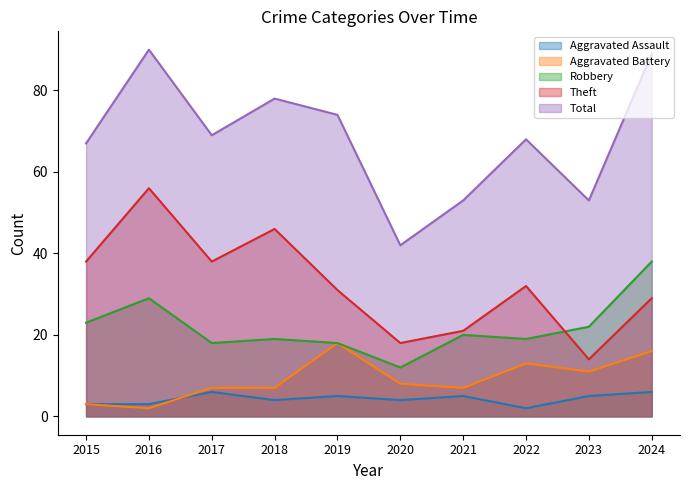

What is the average value of the Aggravated Battery series?

9